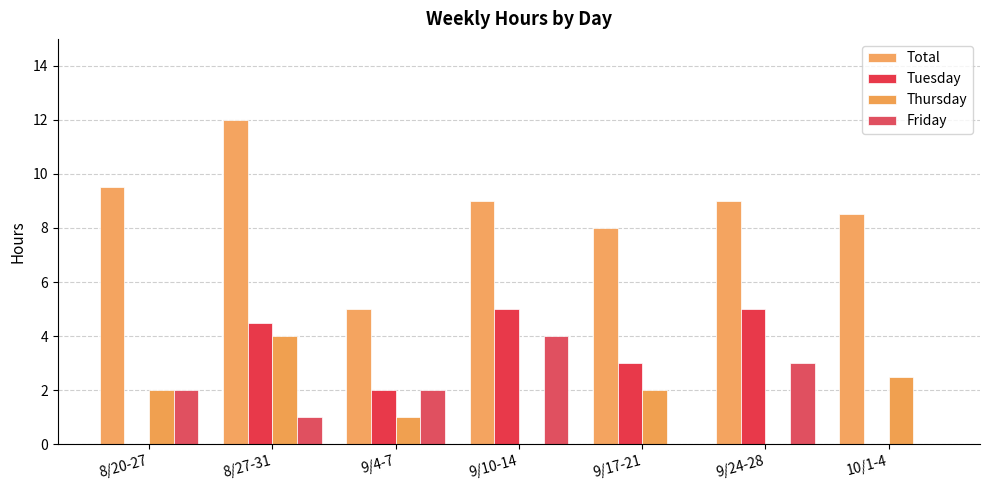

List the labels in order of Friday value, smallest first.

9/17-21, 10/1-4, 8/27-31, 8/20-27, 9/4-7, 9/24-28, 9/10-14